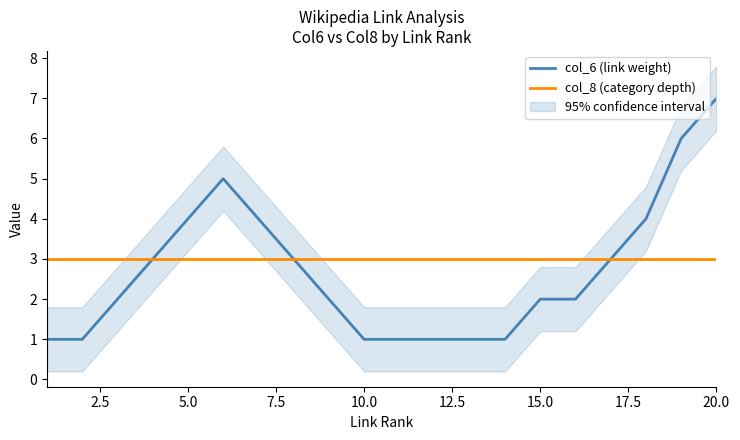

What is the maximum value for col_8 (category depth)?

3